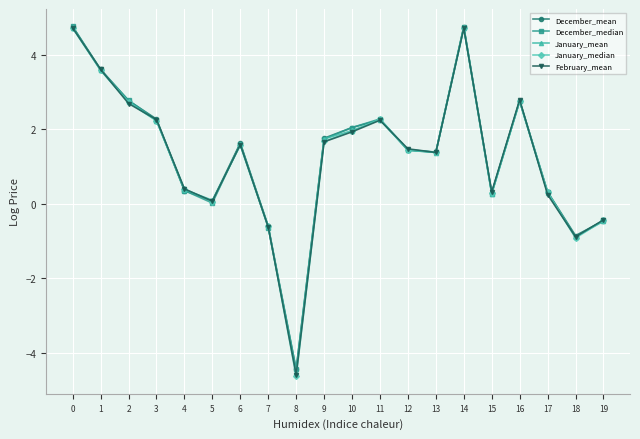

True or false: February_mean has a value of -0.9 at 18.

True